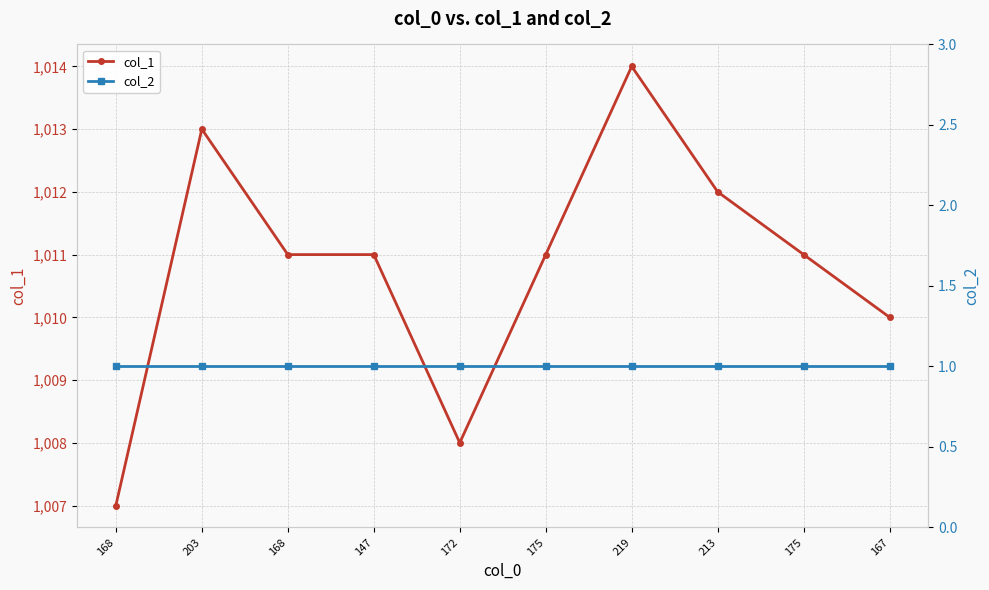

What is the greatest value displayed?

1014